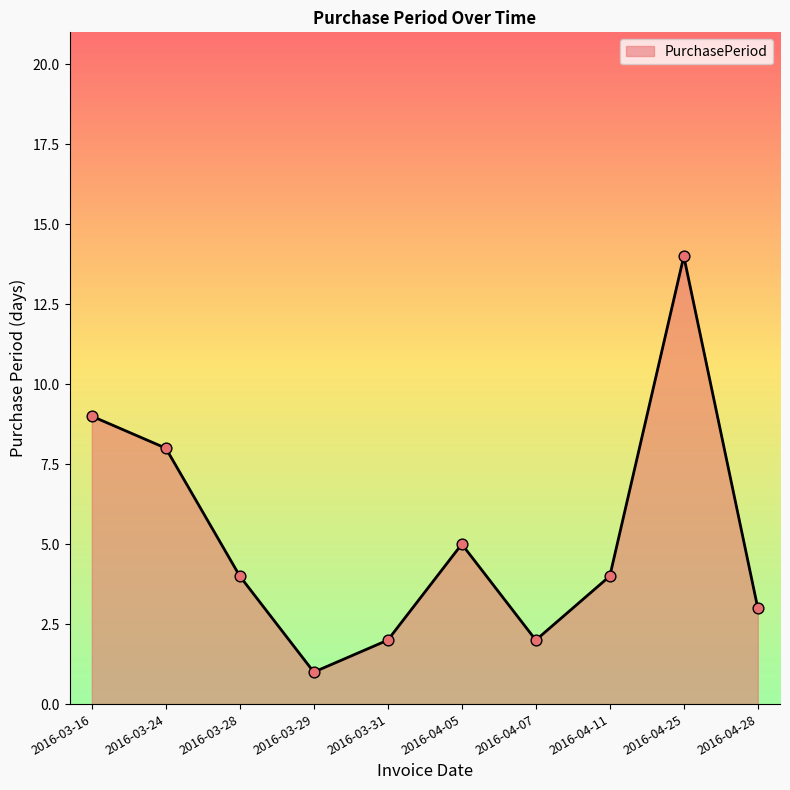

What is the change in value from 2016-03-16 to 2016-04-25?

+5